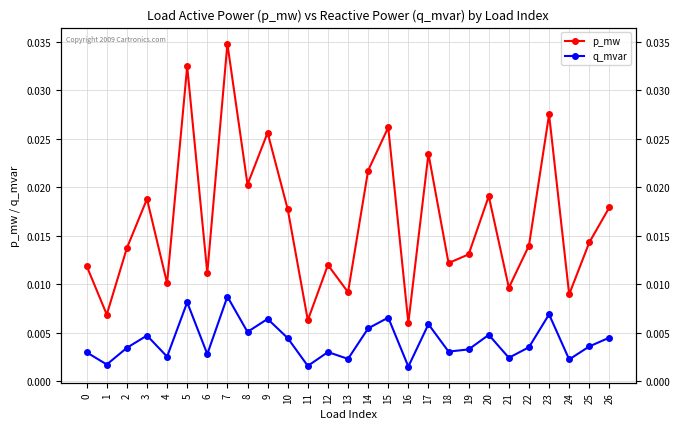

True or false: q_mvar and p_mw cross at least once.

False